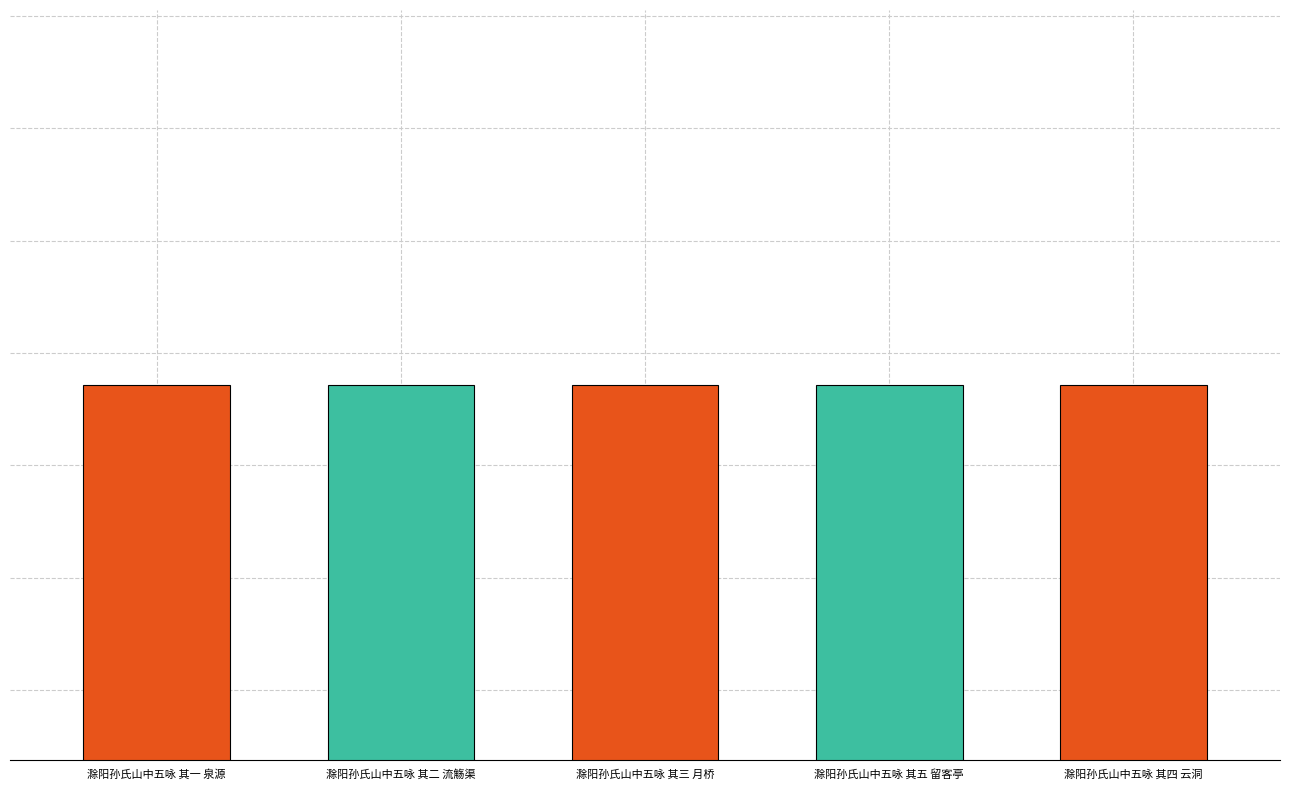

Which category has the lowest value across all series?

滁阳孙氏山中五咏 其一 泉源